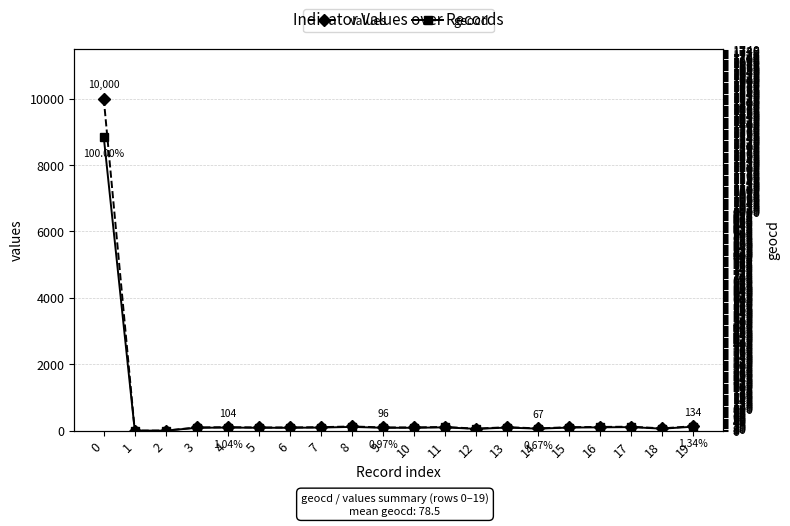

What is the difference between the maximum and minimum values in the geocd series?

1341